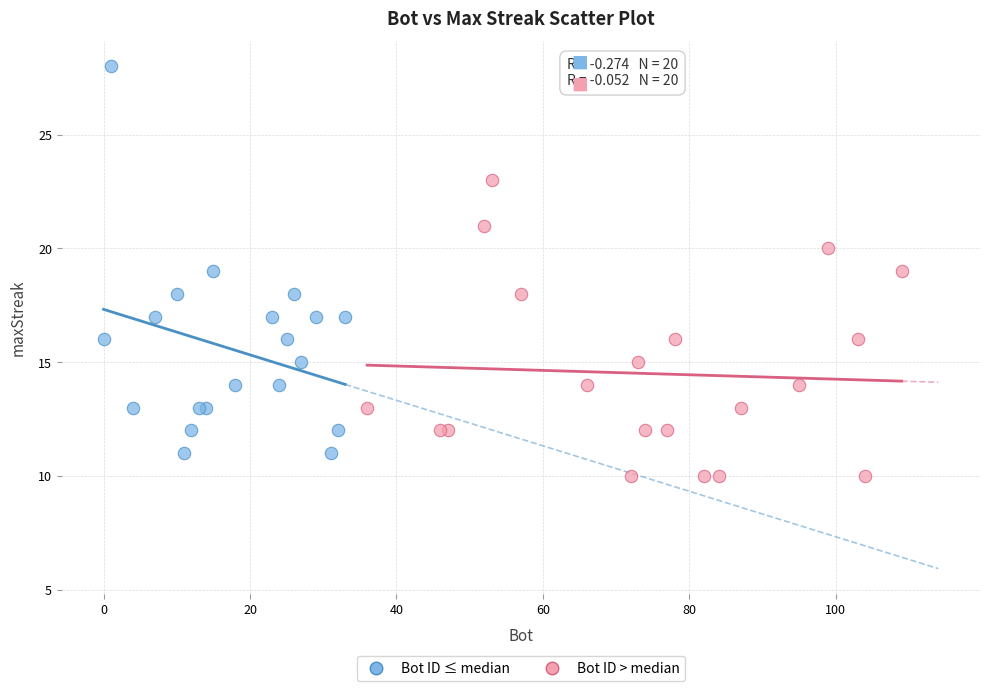

Which series contains the highest Y value?

Bot ID ≤ median